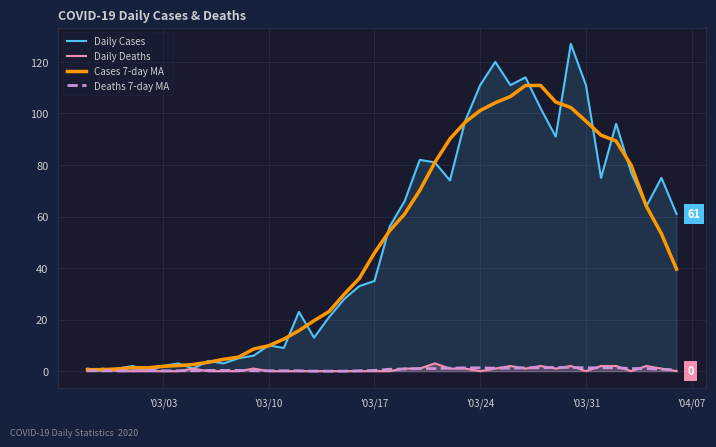

The value of Cases 7-day MA at '03/24 is 46.2. True or false?

False